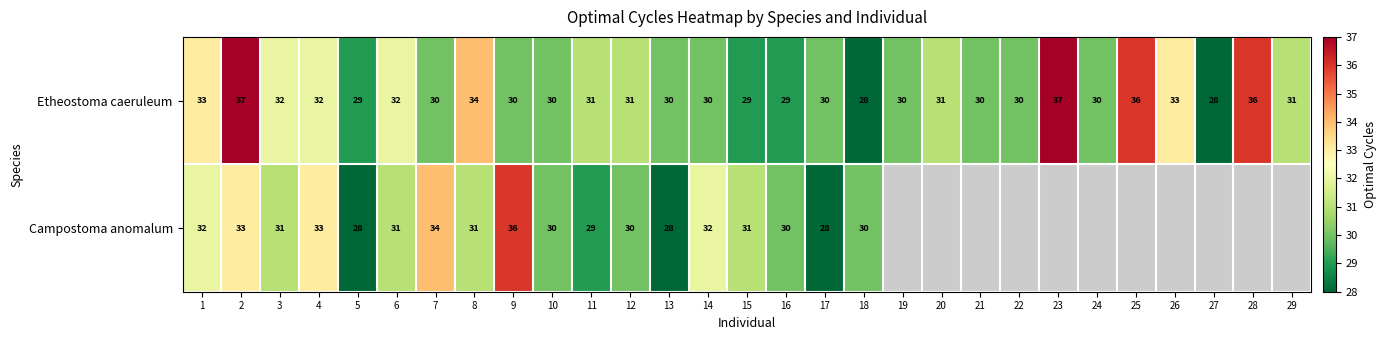

What is the sum of all Etheostoma caeruleum values?

909